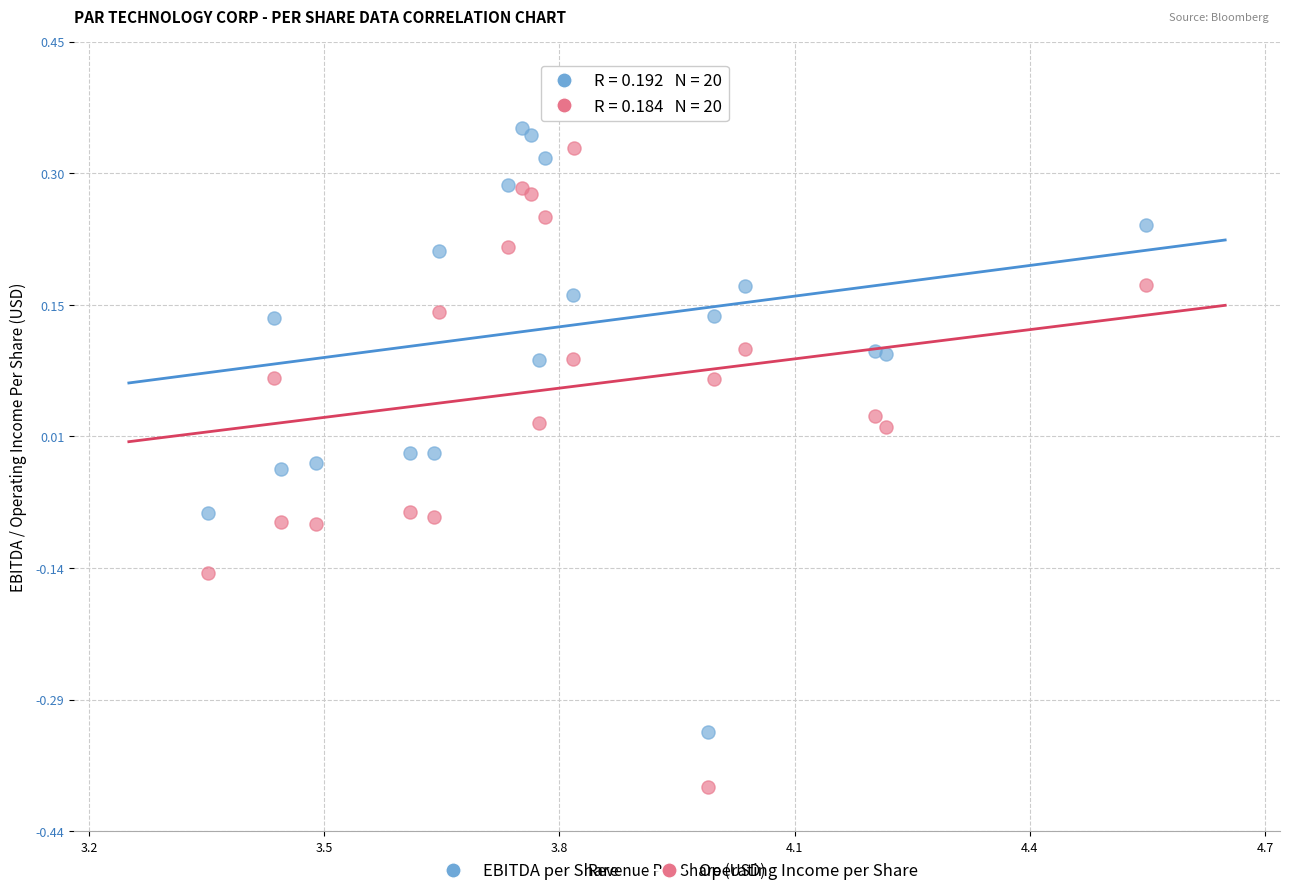

Which series contains the lowest Y value?

Operating Income per Share